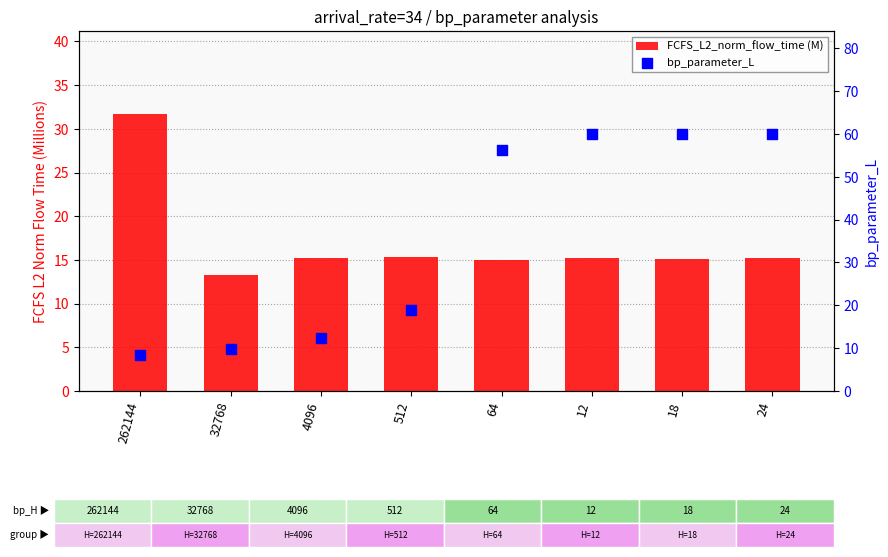

What are all the series names shown in the legend?

FCFS_L2_norm_flow_time (M), bp_parameter_L